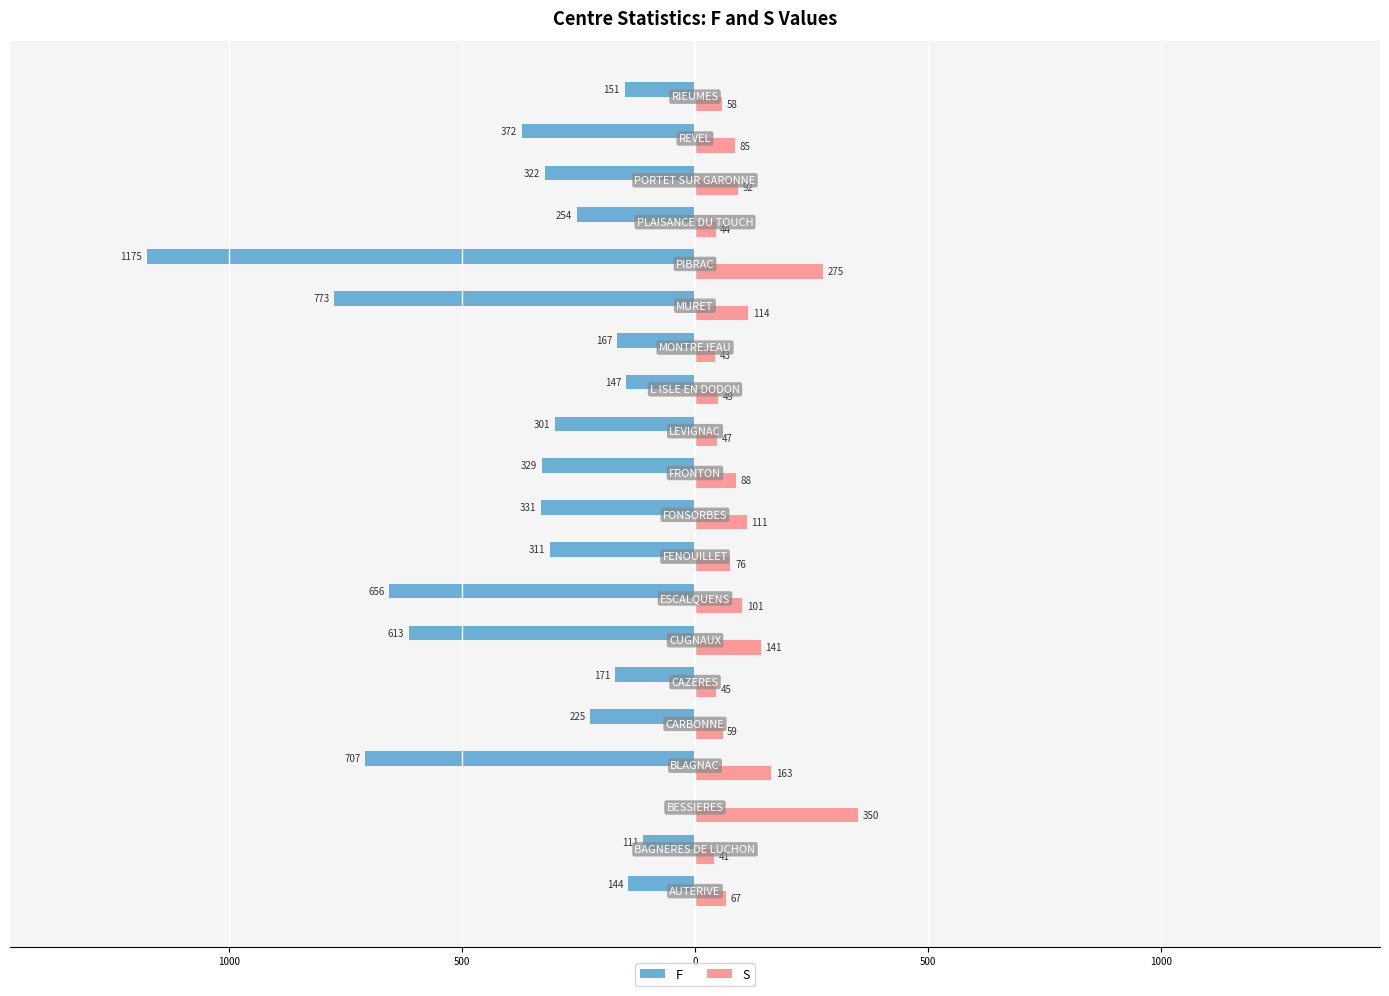

What are all the series names shown in the legend?

F, S